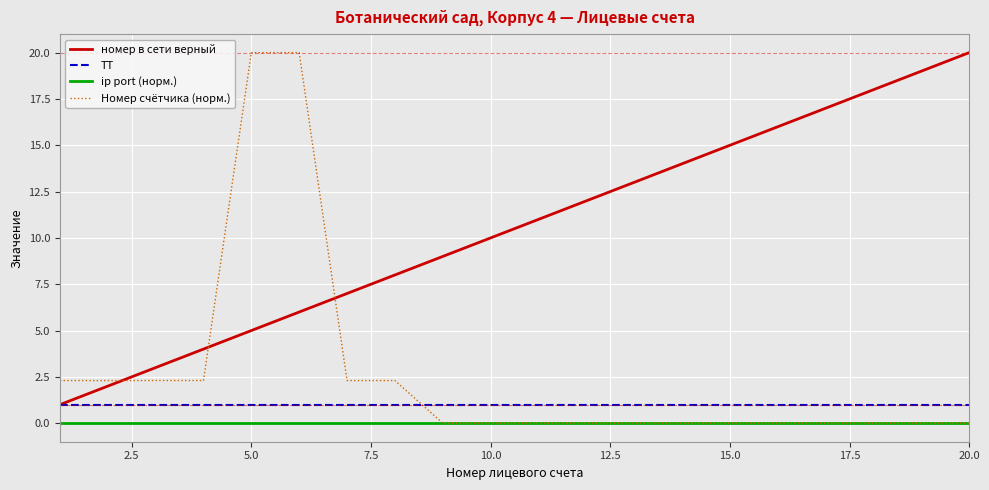

How many series are shown in this chart?

4